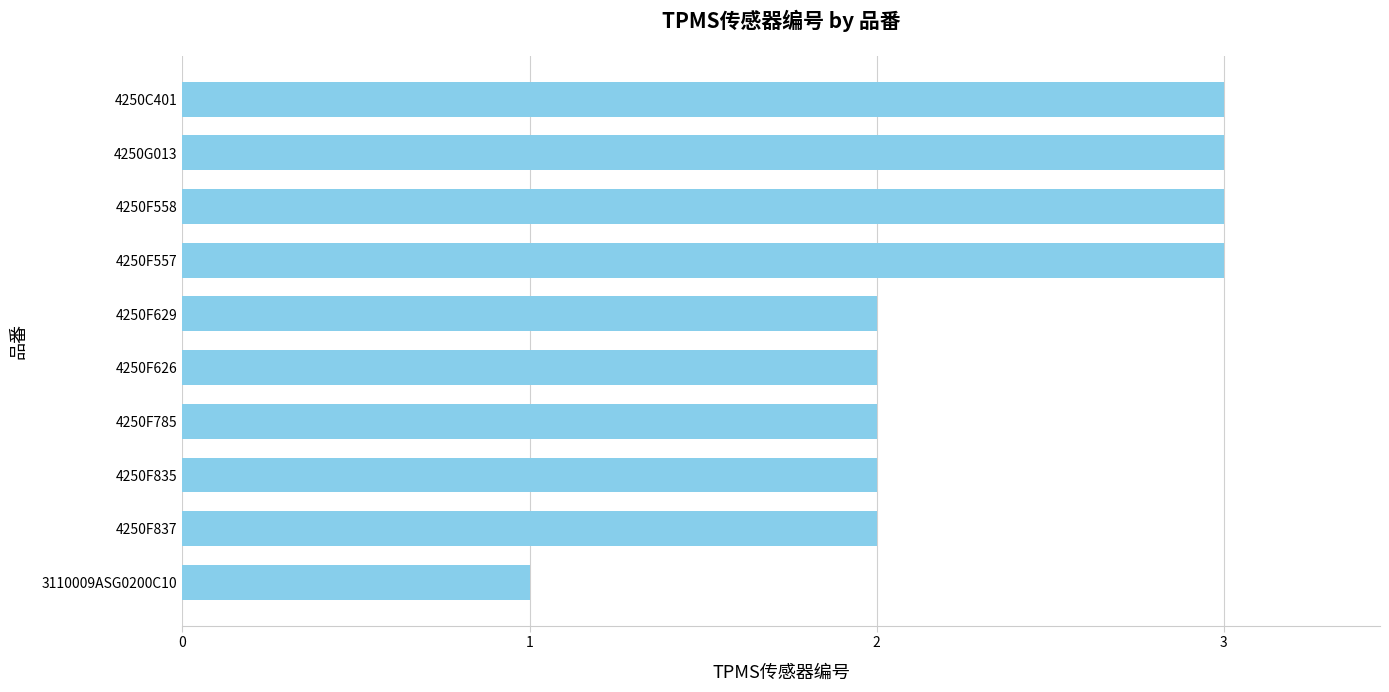

Are the bars grouped side by side (vs. stacked)?

No